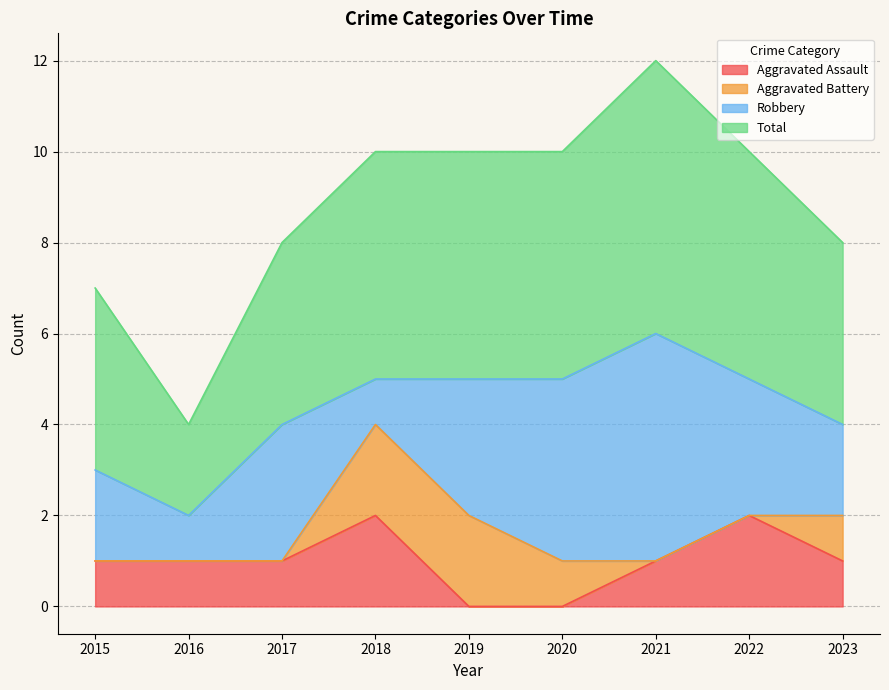

At which label does Aggravated Assault reach its peak?

2018